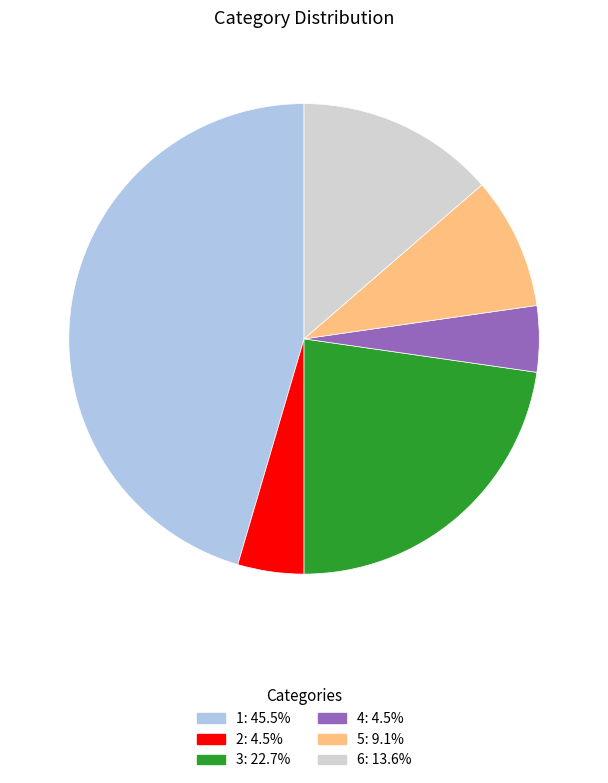

True or false: 3 accounts for 37% of the total.

False